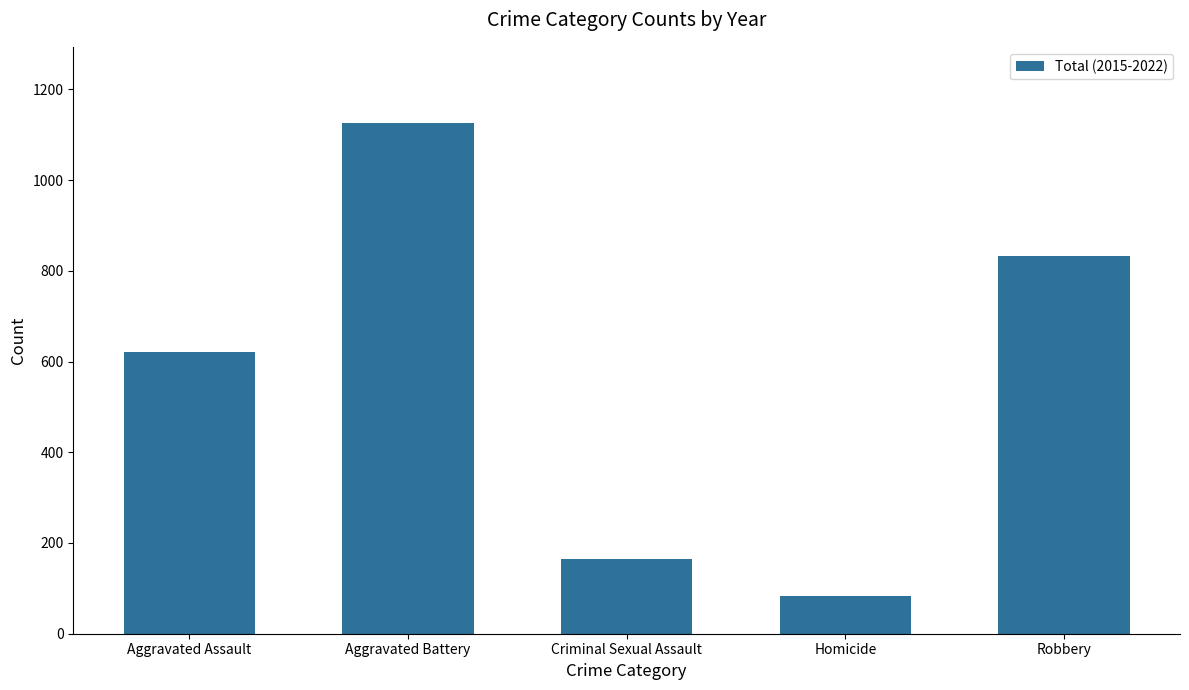

Does the chart contain stacked bars?

No